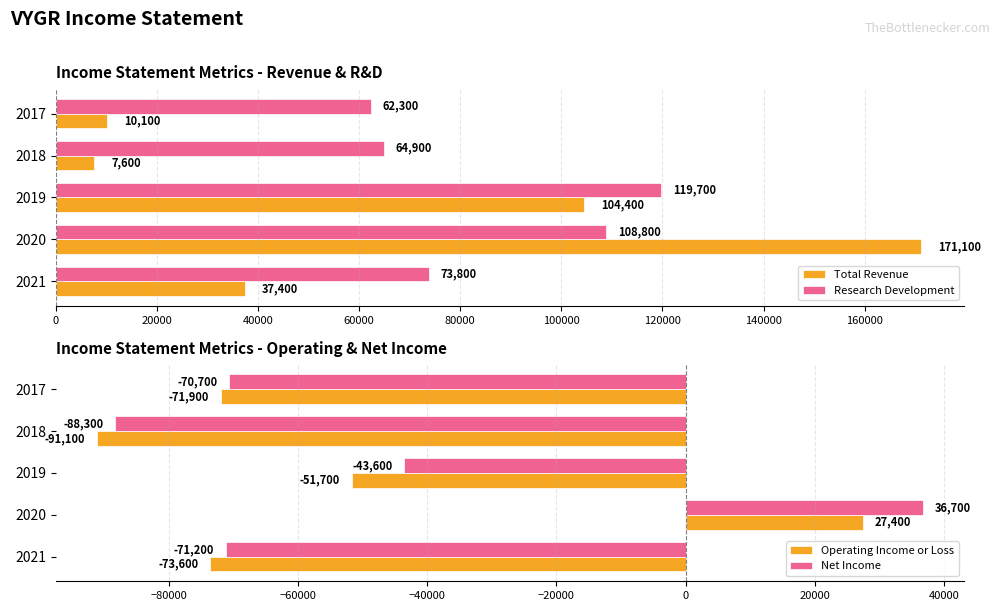

Is it true that Net Income equals -71200 at 2021?

True